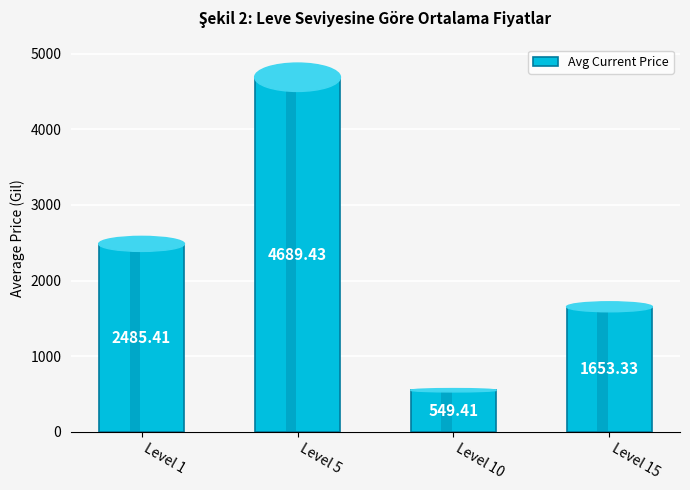

List the labels in order of value, smallest first.

Level 10, Level 15, Level 1, Level 5